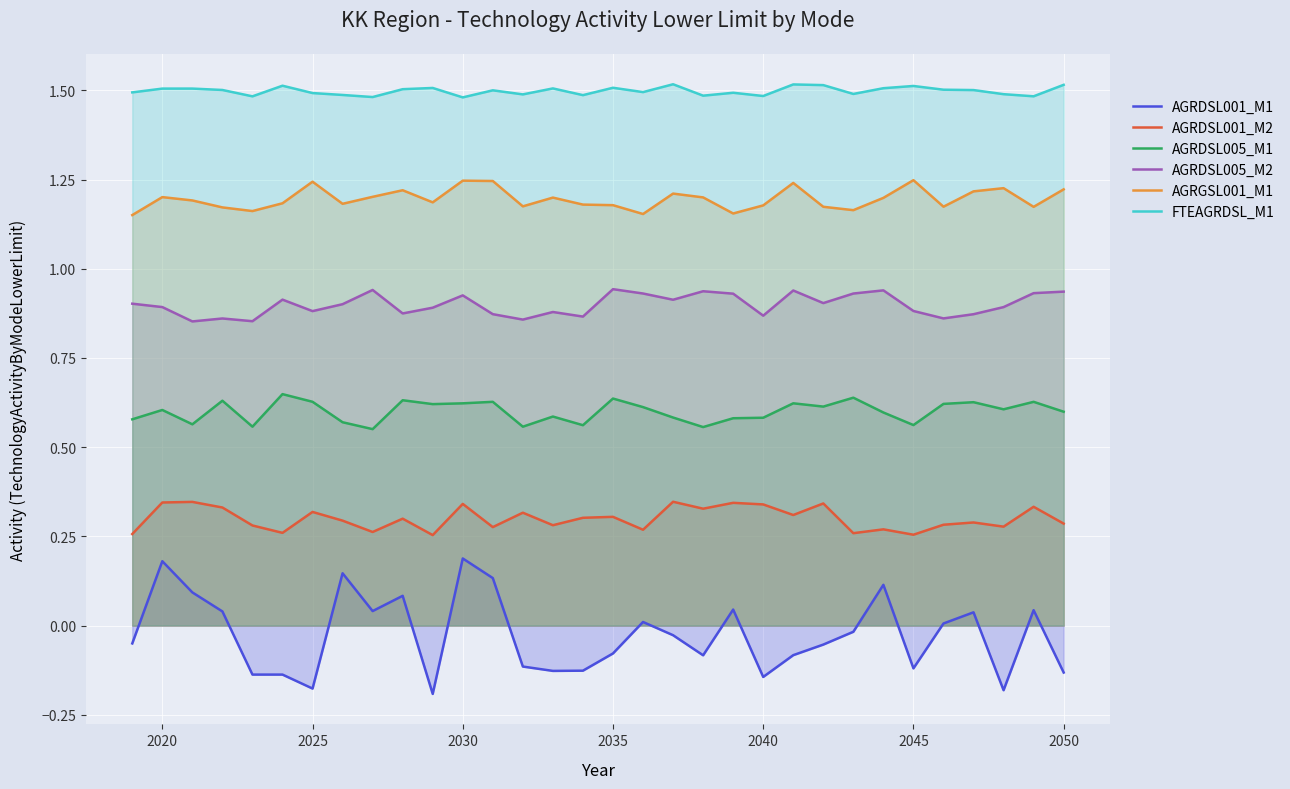

Which series has the largest total across all categories?

FTEAGRDSL_M1